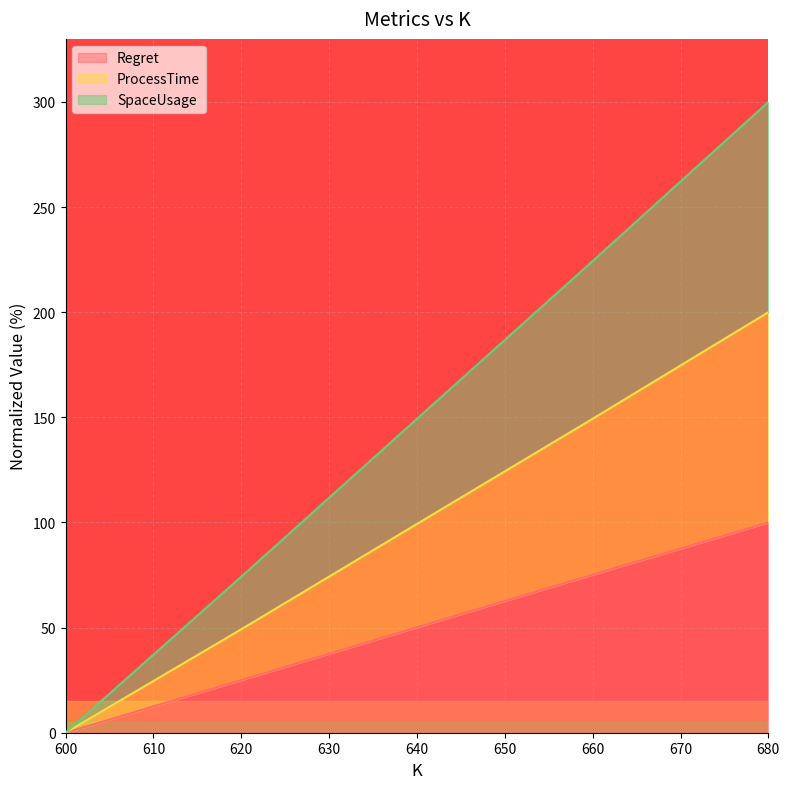

What are all the series names shown in the legend?

Regret, ProcessTime, SpaceUsage